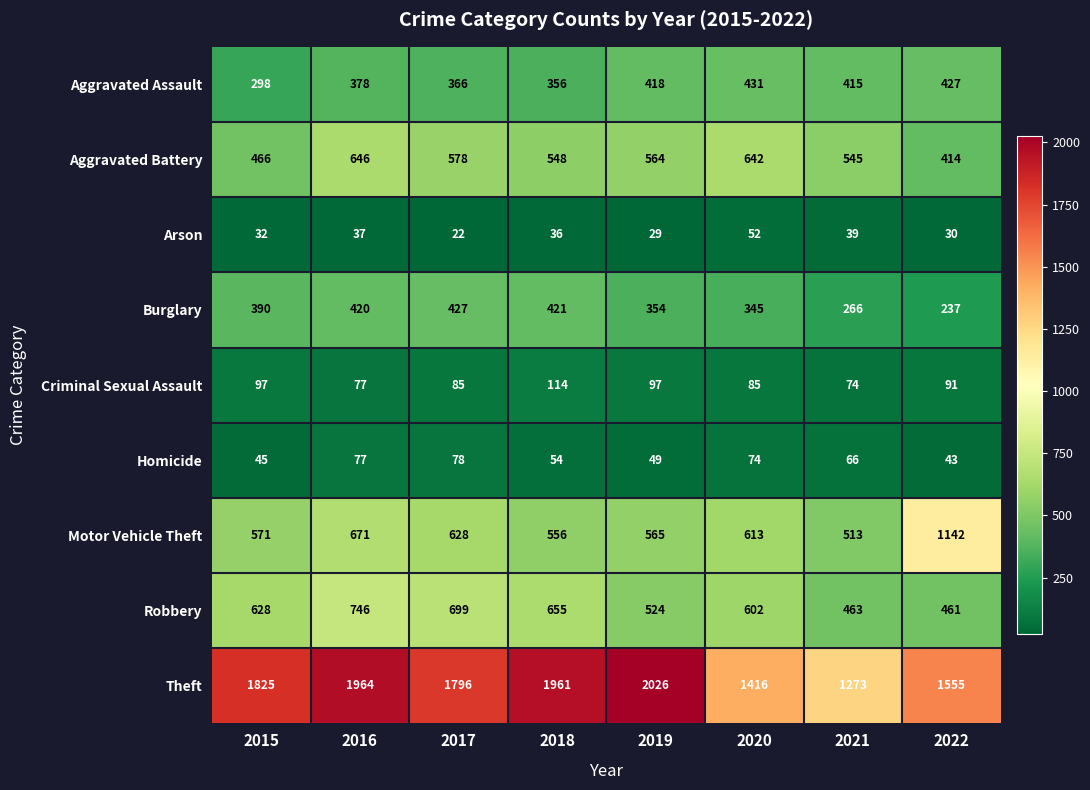

True or false: Theft has a value of 1228 at 2017.

False